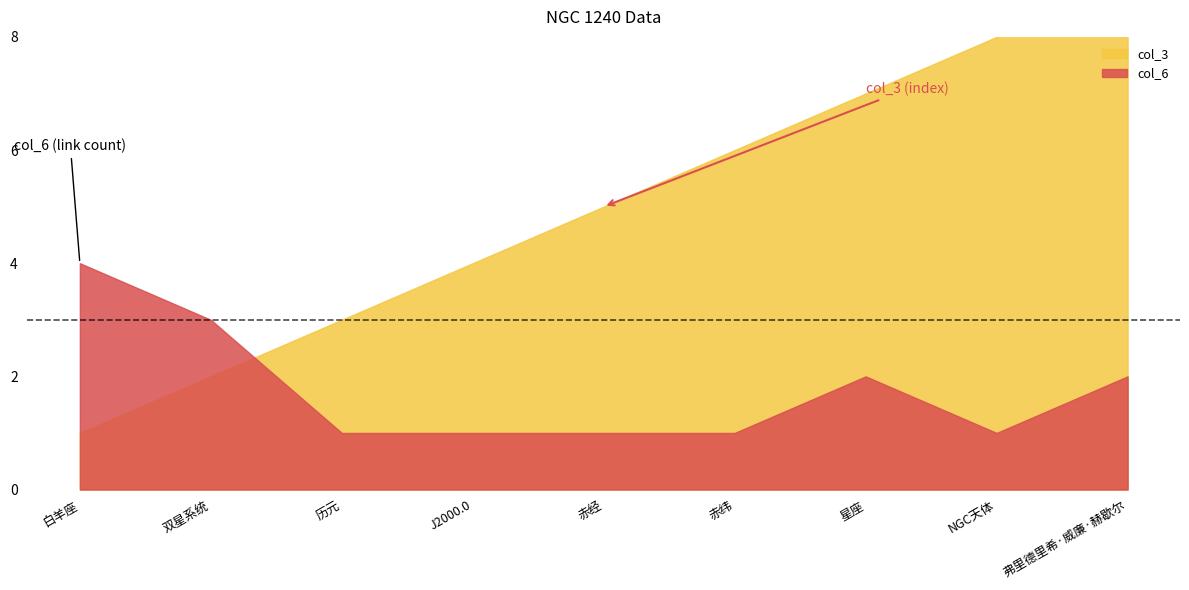

Between 历元 and 双星系统, which is larger?

历元